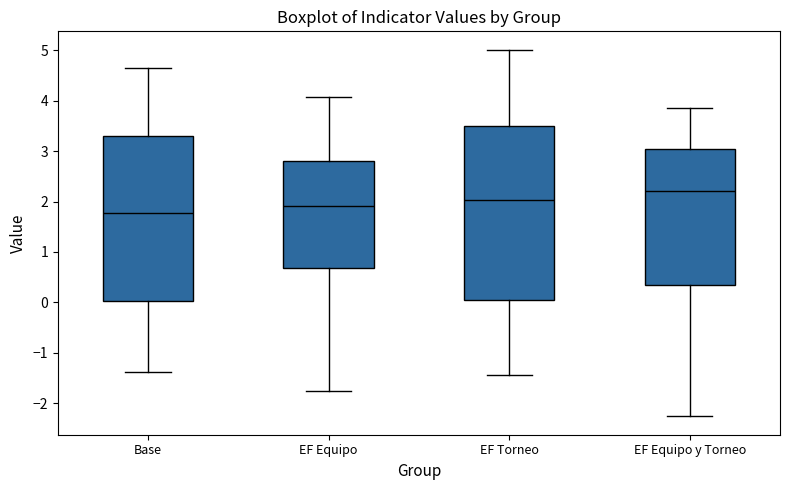

Reading left to right, transcribe this box plot: for each box, give where its median line is, the range the box spans, and where its two whiskers end, as read against the y-axis. The values are not printed on the chart, so give them approximately, as read against the axis.

Base: median 1.8, box 0.0 to 3.3, whiskers -1.4 to 4.7
EF Equipo: median 1.9, box 0.7 to 2.8, whiskers -1.8 to 4.1
EF Torneo: median 2.0, box 0.1 to 3.5, whiskers -1.4 to 5.0
EF Equipo y Torneo: median 2.2, box 0.4 to 3.0, whiskers -2.3 to 3.9